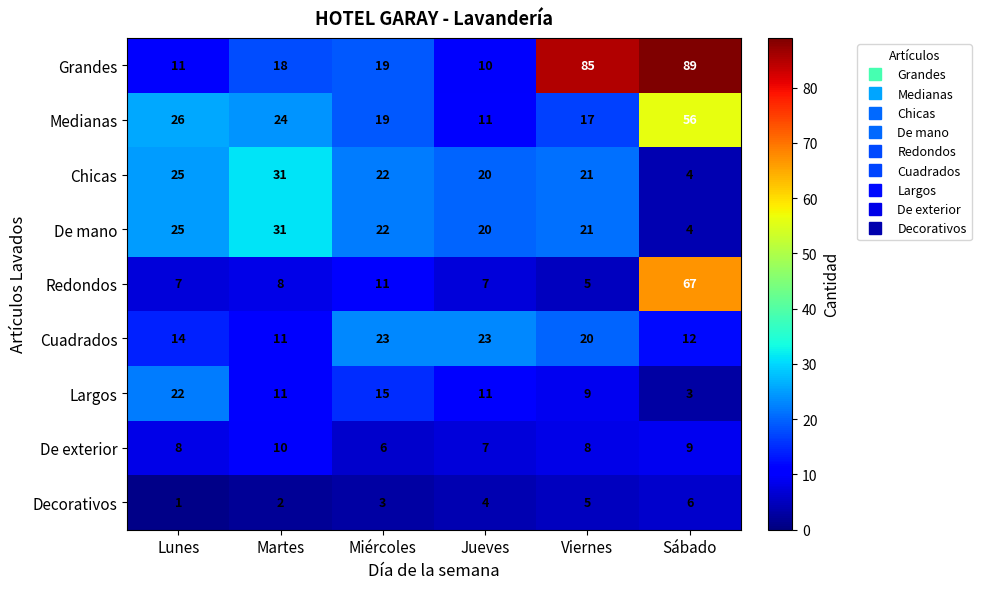

Is it true that Decorativos equals 4 at Jueves?

True